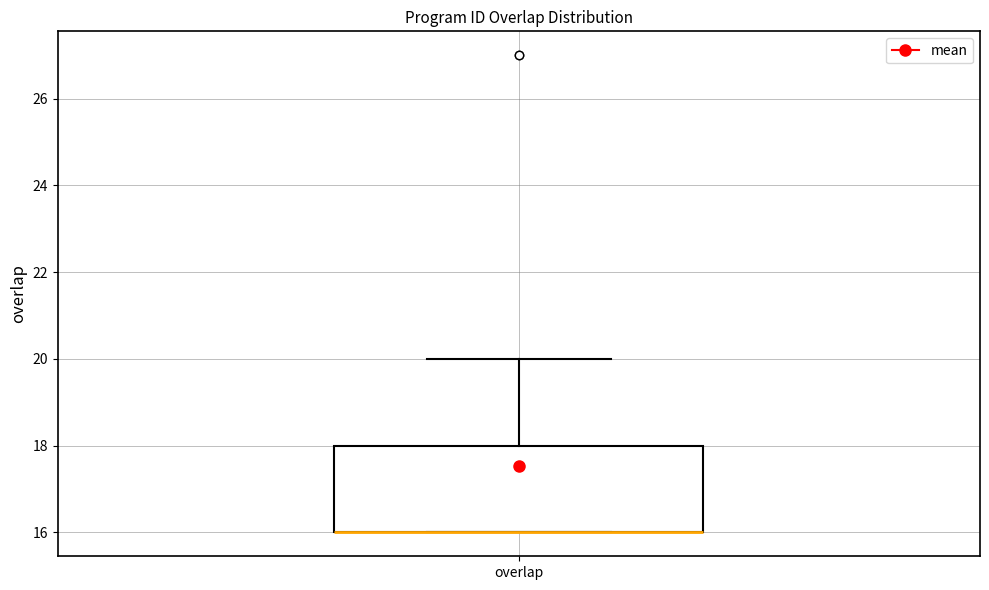

Transcribe this box plot: give where the median line is, the range the box spans, and where the two whiskers end, as read against the y-axis. The values are not printed on the chart, so give them approximately, as read against the axis.

median 16 (drawn on the box's lower edge), box 16 to 18, whiskers 16 to 20